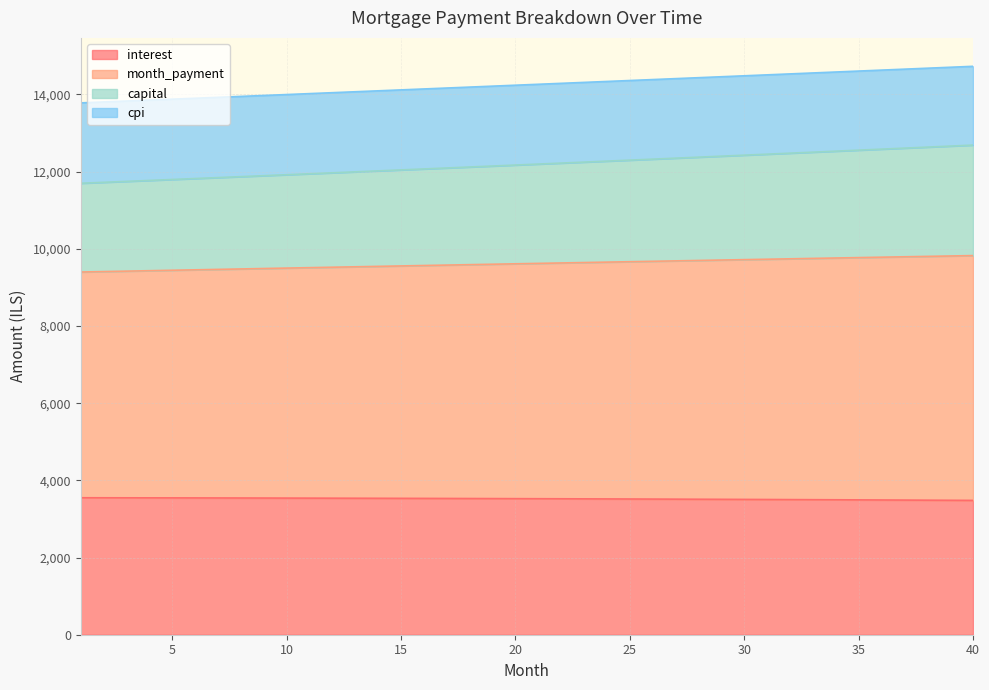

Which has a higher value, 6 or 23?

6